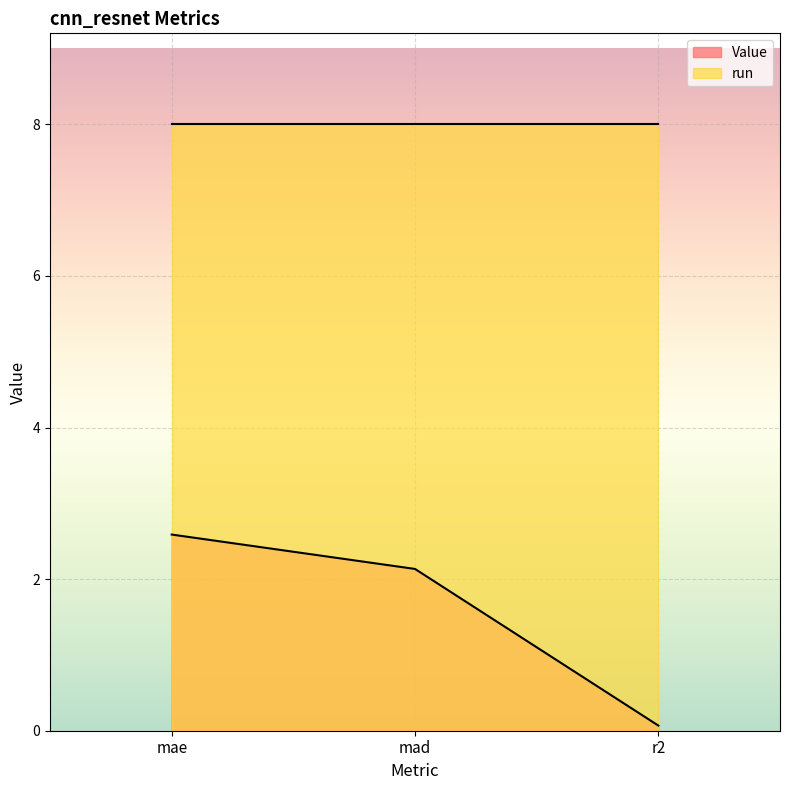

Is it true that the value at mad is 2.1?

True